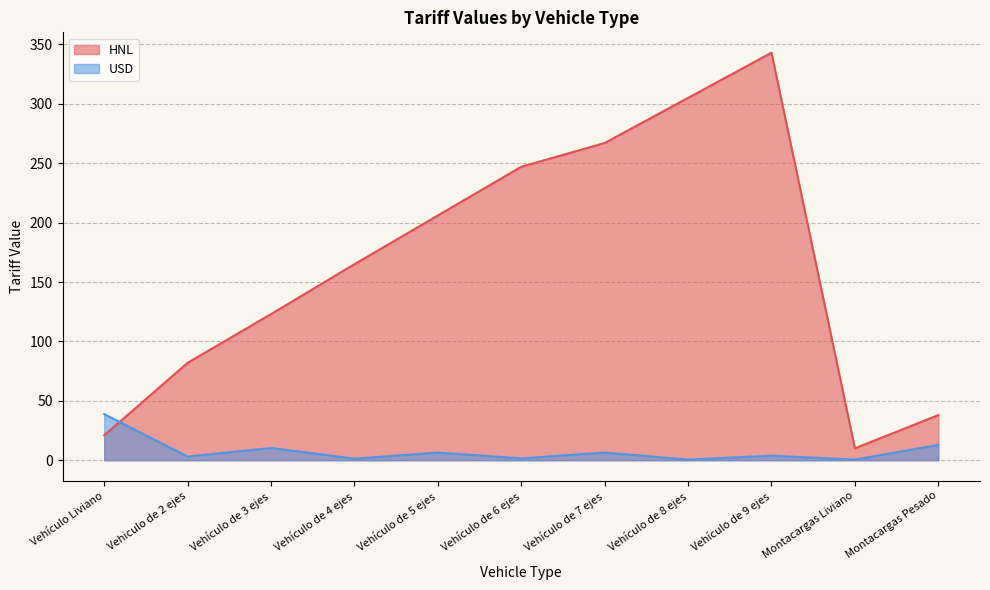

The value of HNL at Vehículo de 8 ejes is 305.0. True or false?

True